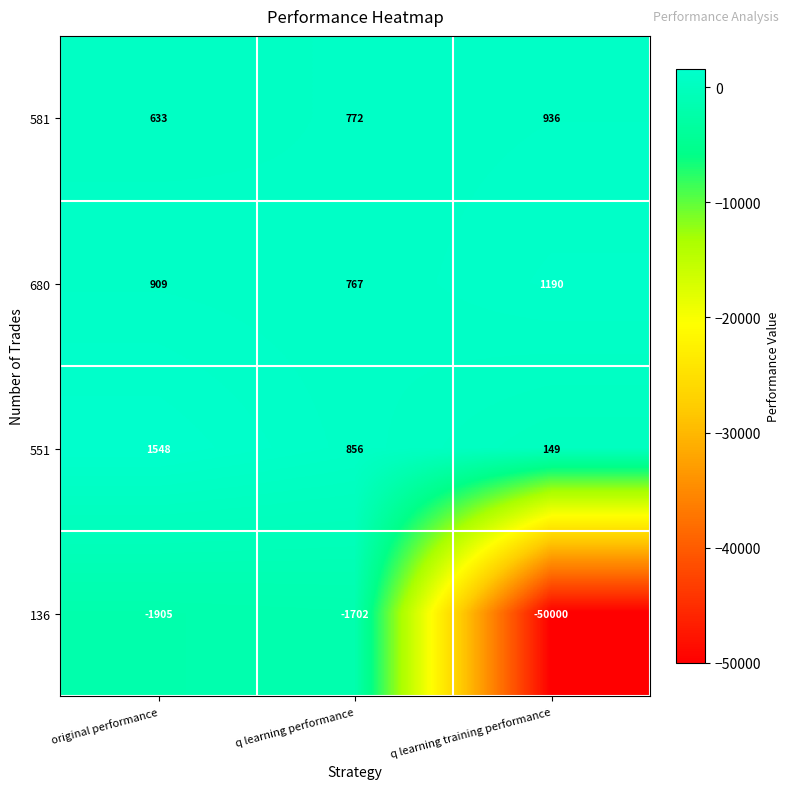

Which category has the lowest value in the 680 series?

q learning performance